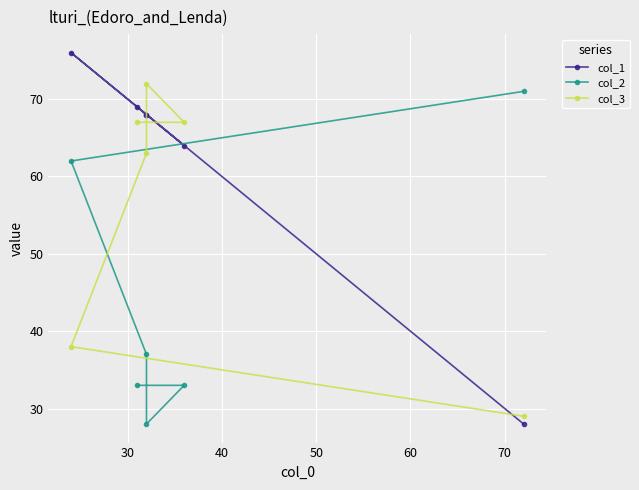

What are all the series names shown in the legend?

col_1, col_2, col_3